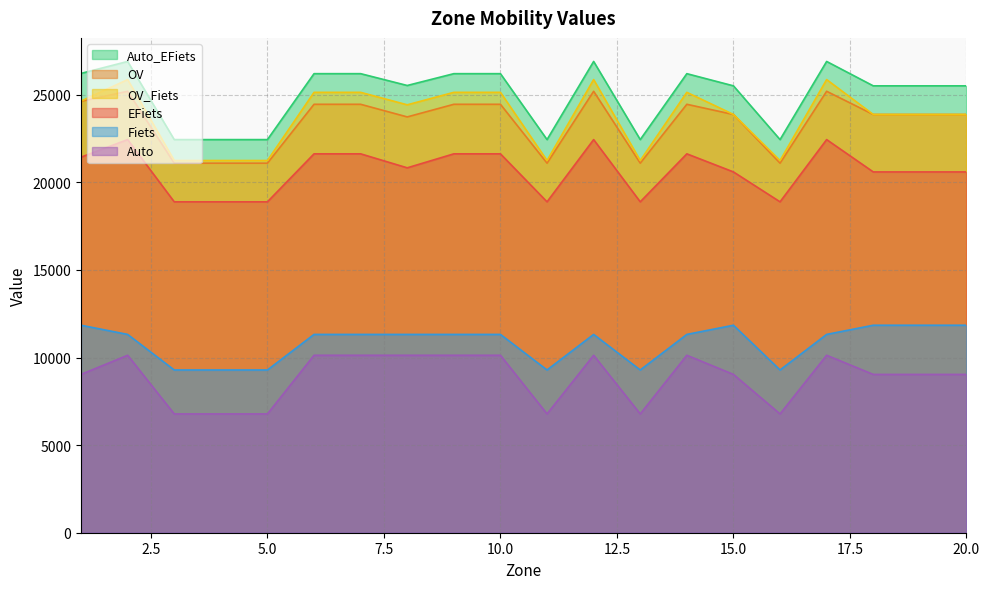

In Auto, how many points are lower than both neighbors (excluding endpoints)?

3